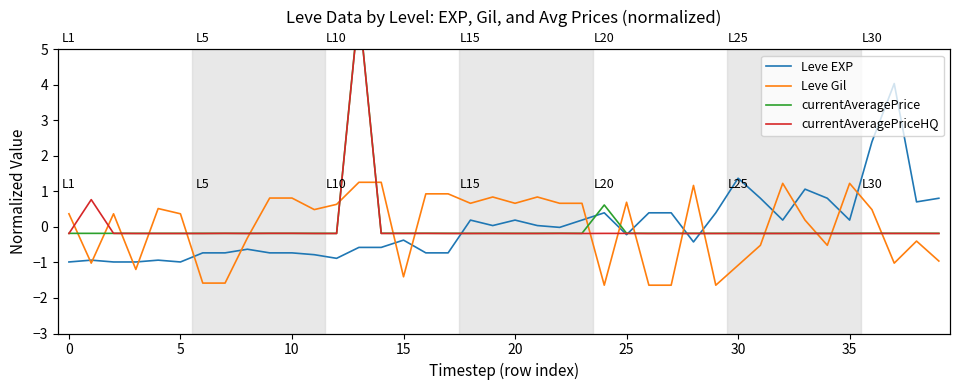

What is the difference between the highest and lowest values at 13?

6.8